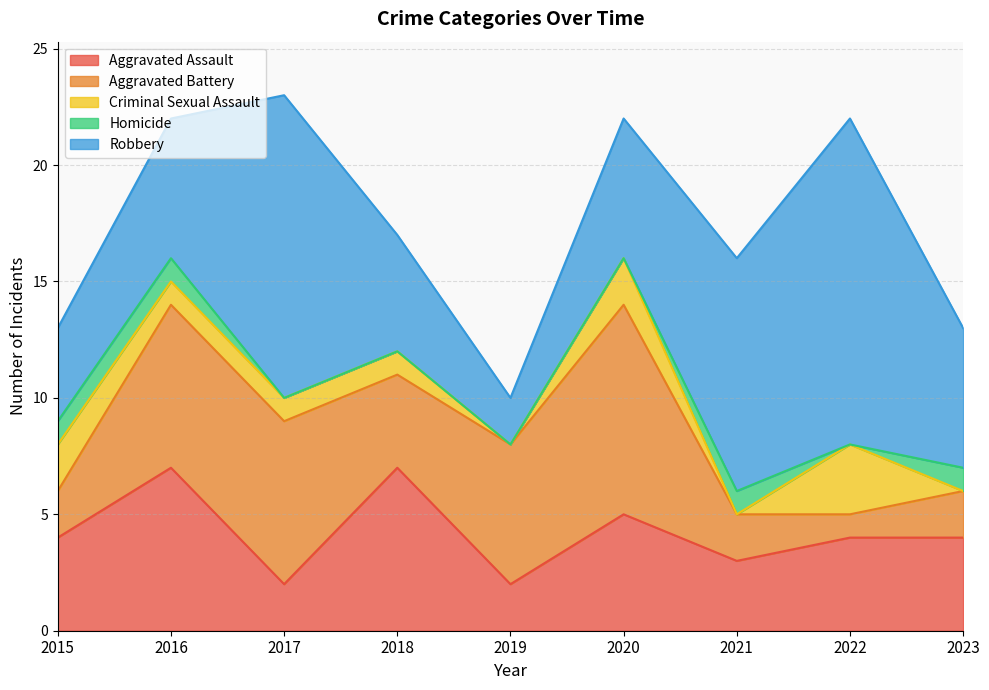

Between 2018 and 2019, which series saw the biggest shift?

Aggravated Assault